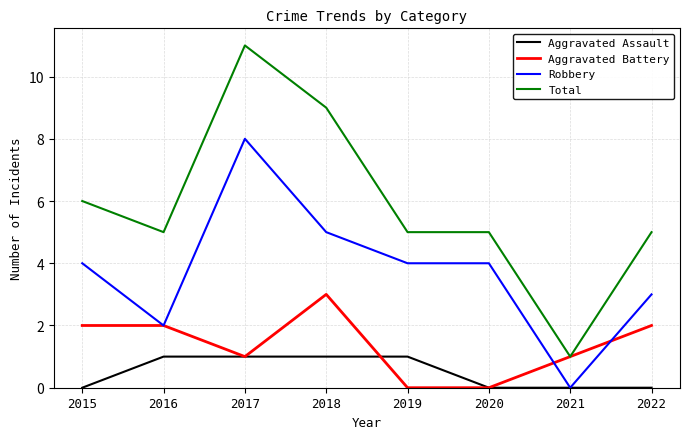

What are all the series names shown in the legend?

Aggravated Assault, Aggravated Battery, Robbery, Total